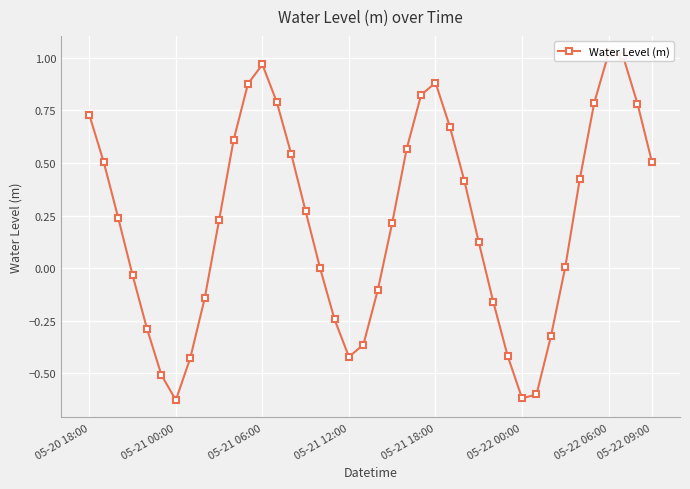

How many lines are shown in the chart?

1